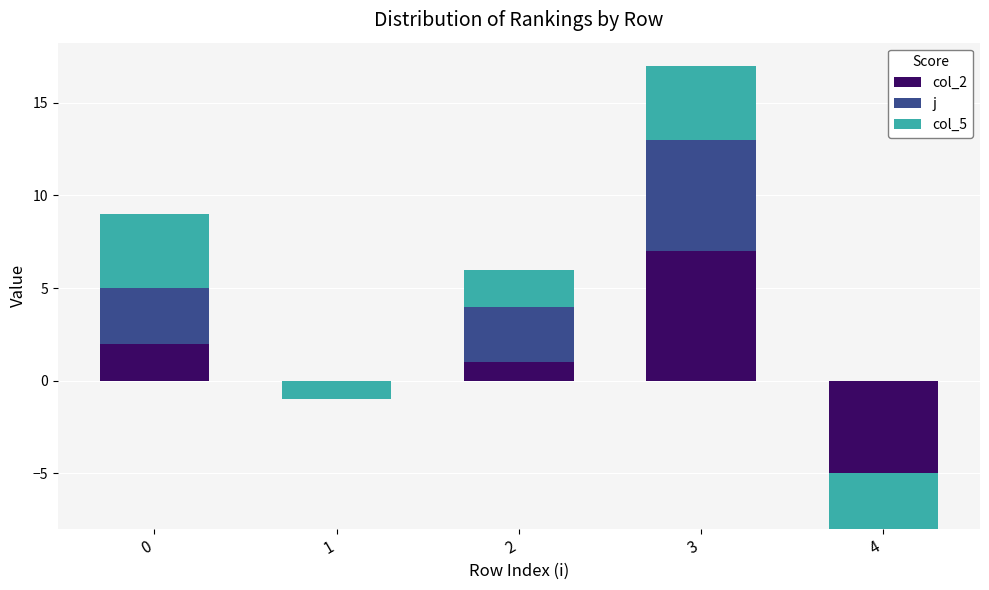

What is the highest value of the j series?

6